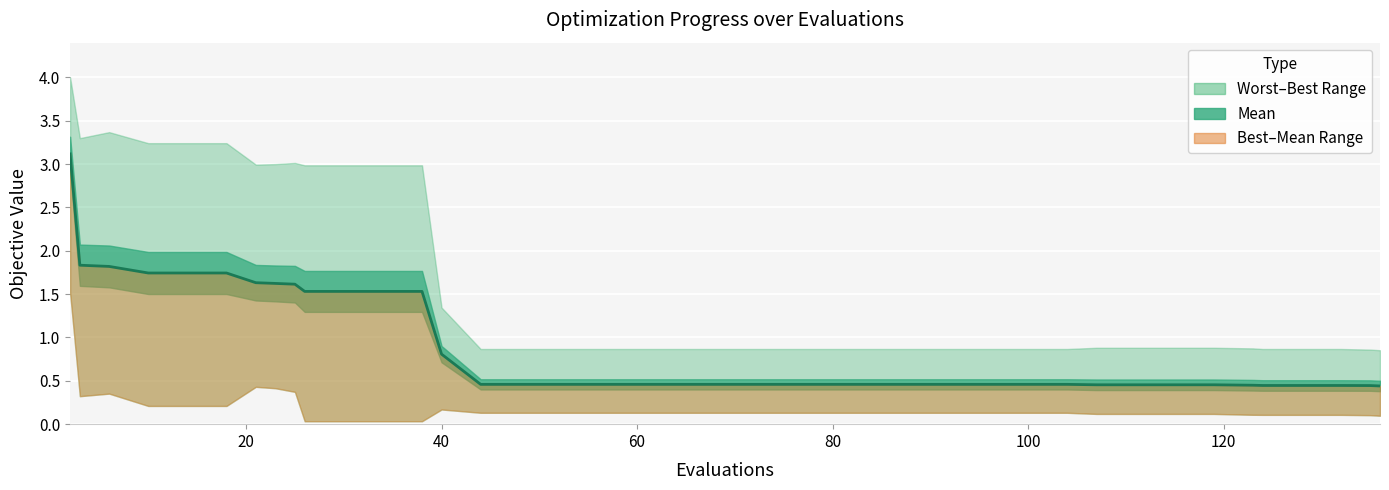

Which series has the largest total across all categories?

worst